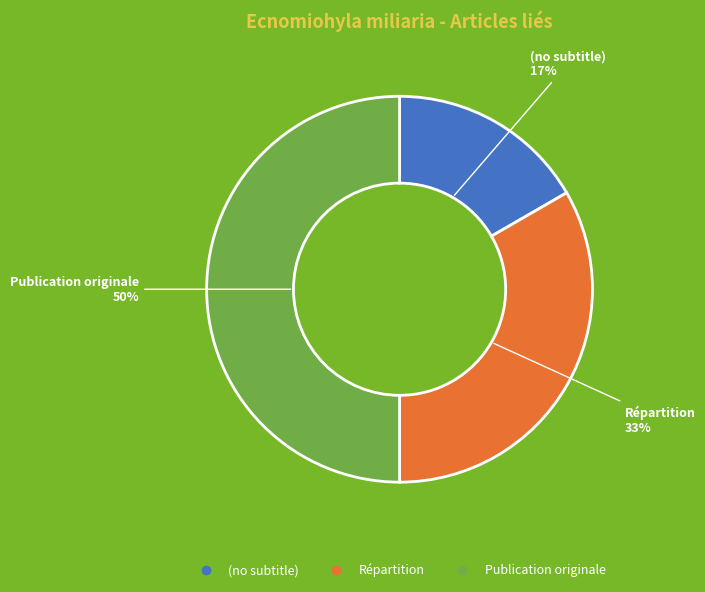

How many slices are in this pie chart?

3